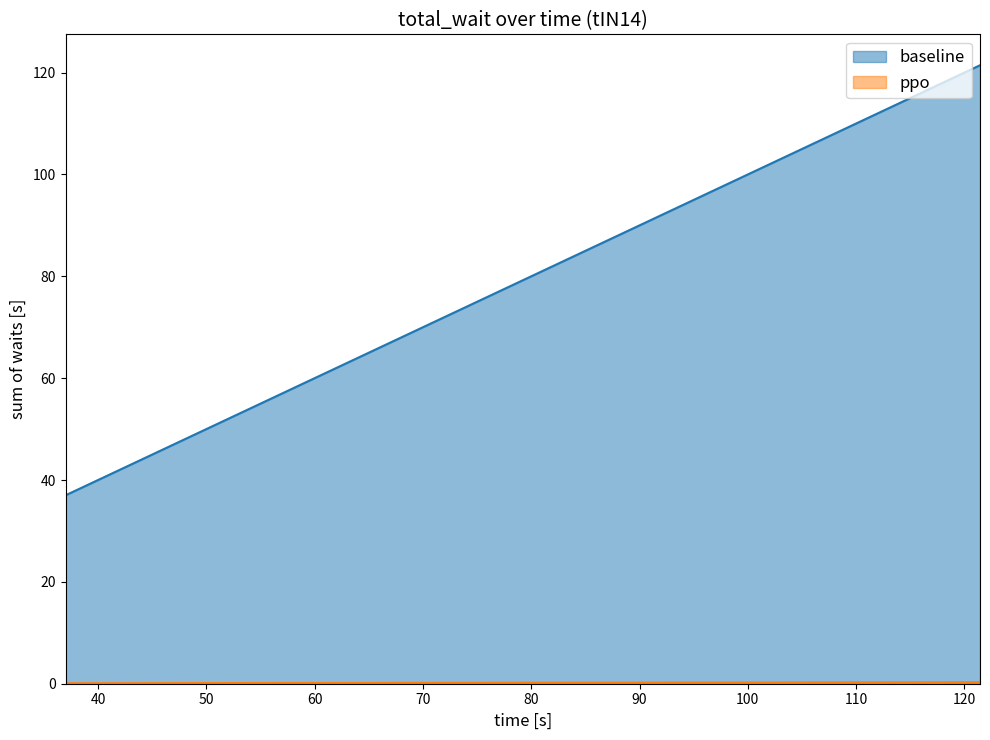

Which series has the largest range (max minus min)?

baseline